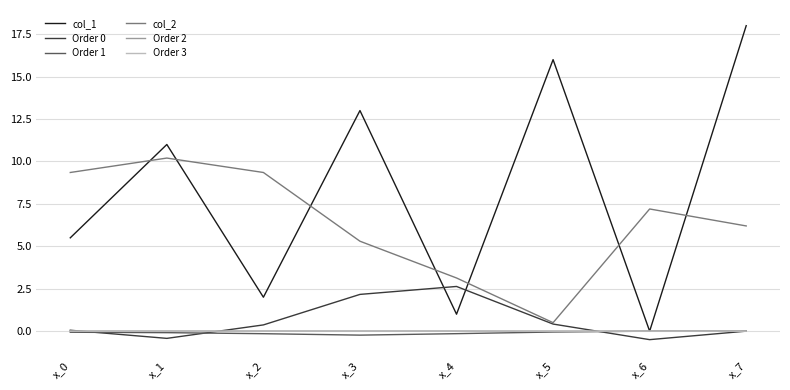

Read the col_2 value at x_1.

10.2